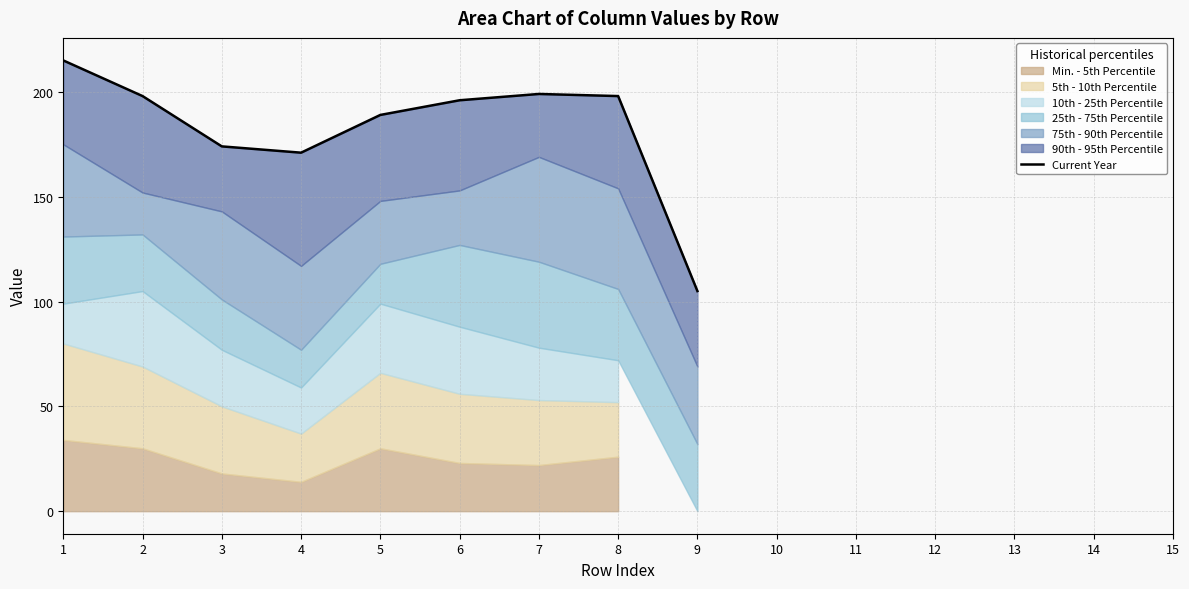

At which category does the chart reach its peak across all series?

1